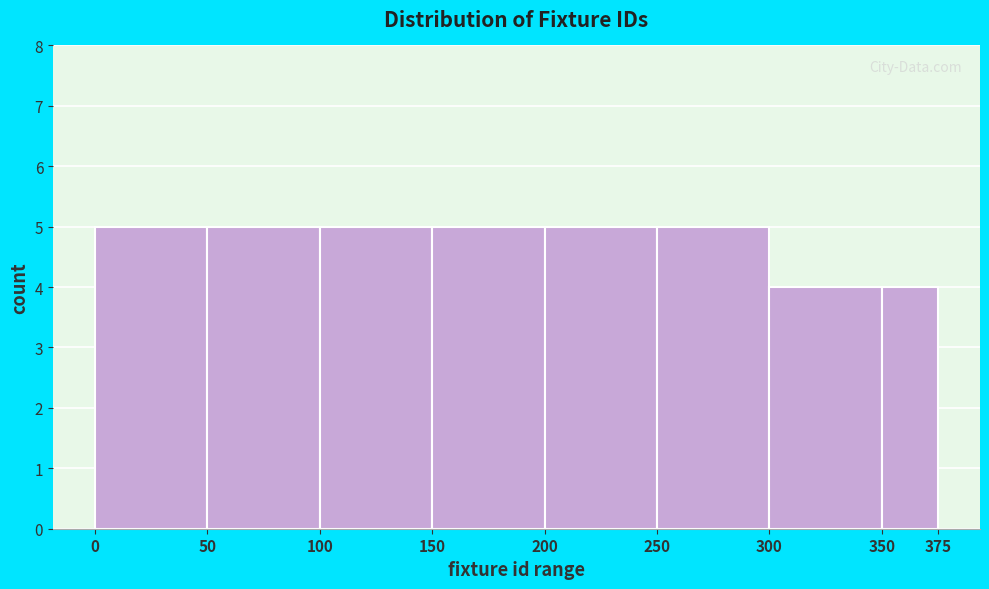

How tall is the bar that spans 100 to 150 on the x-axis? The values are not printed on the chart, so give them approximately, as read against the axis.

5